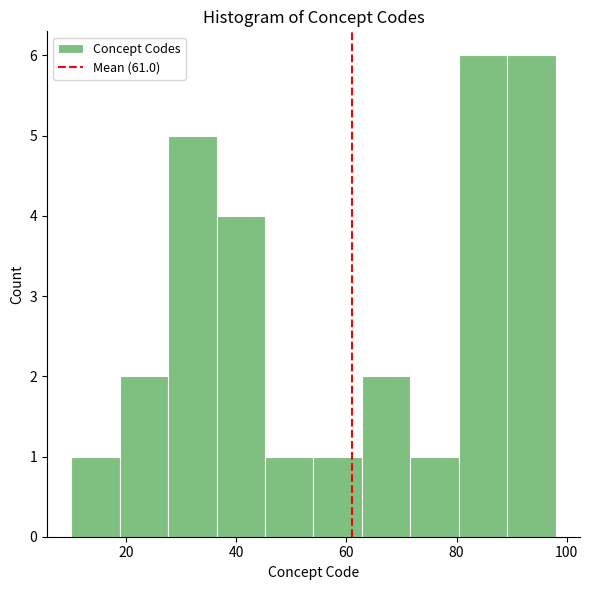

How tall is the bar that spans 54.0 to 62.8 on the x-axis? Neither the bar edges nor the heights are printed on the chart, so give them approximately, as read against the axes.

1